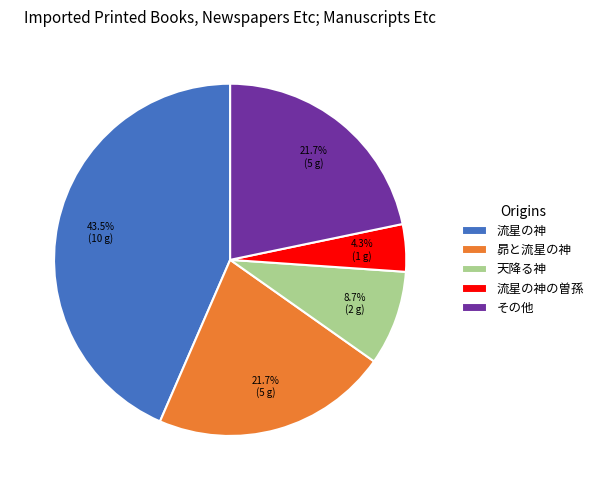

How many slices are in this pie chart?

5